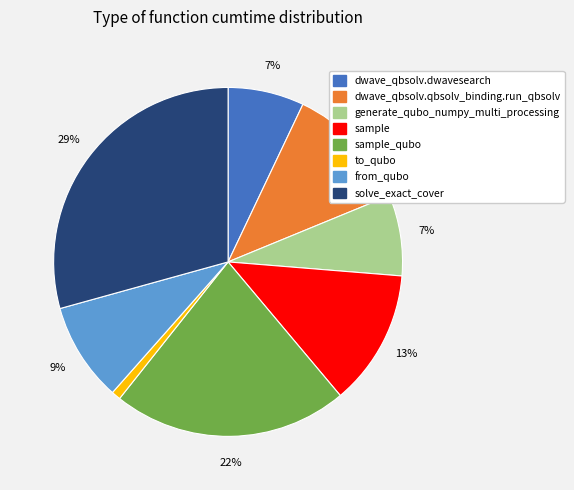

Is there any slice that represents more than half of the pie?

No